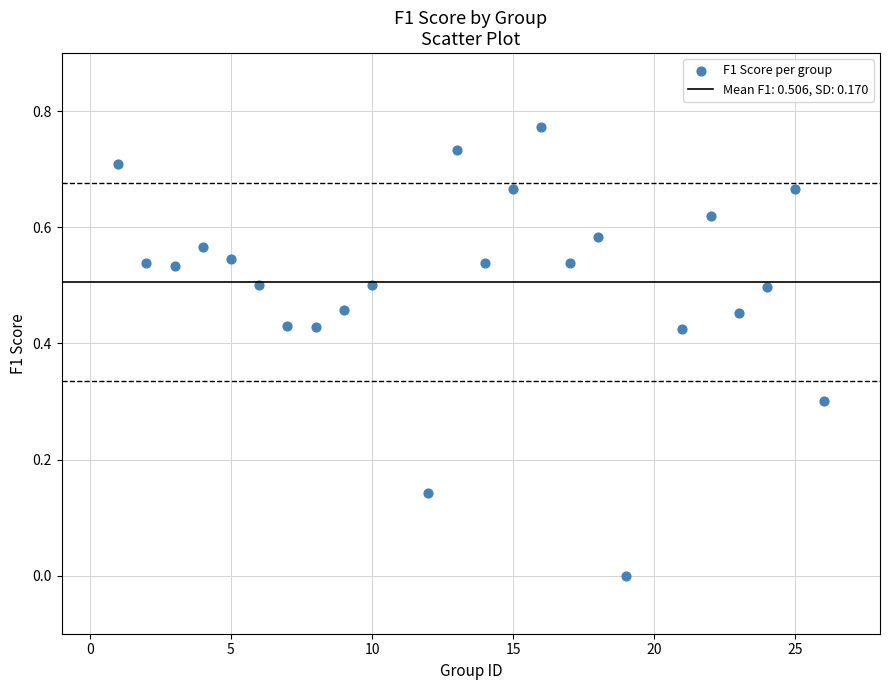

What is the range of X values (max minus min)?

25.0